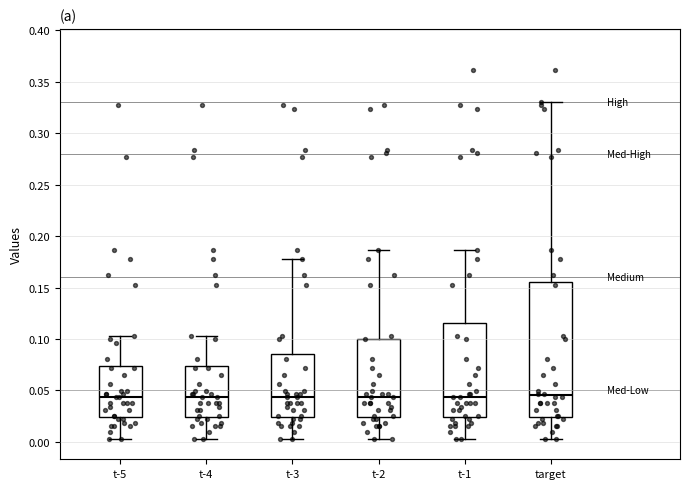

Reading left to right, read every box against the y-axis: the position of its median line, the range the box covers, and the ends of its whiskers. The values are not printed on the chart, so give them approximately, as read against the axis.

t-5: median 0.045, box 0.025 to 0.075, whiskers 0.005 to 0.105
t-4: median 0.045, box 0.025 to 0.075, whiskers 0.005 to 0.105
t-3: median 0.045, box 0.025 to 0.085, whiskers 0.005 to 0.180
t-2: median 0.045, box 0.025 to 0.100, whiskers 0.005 to 0.185
t-1: median 0.045, box 0.025 to 0.115, whiskers 0.005 to 0.185
target: median 0.045, box 0.025 to 0.155, whiskers 0.005 to 0.330